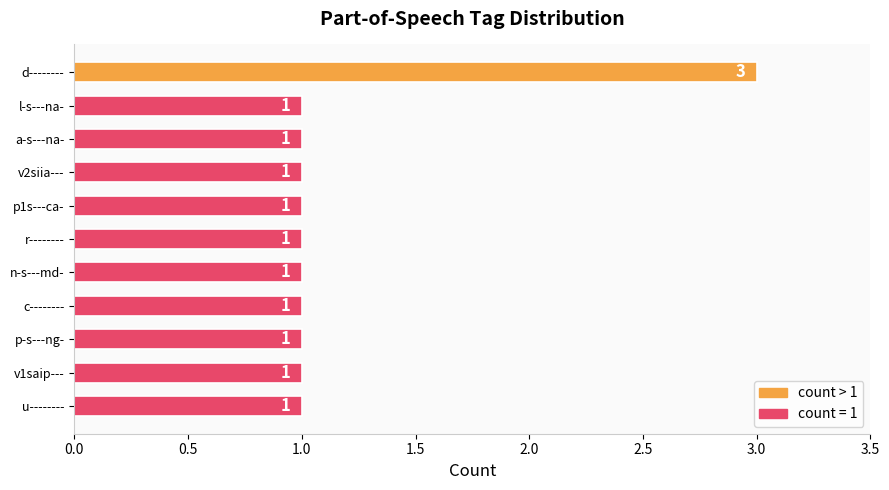

Reading top to bottom, transcribe all the data shown in this chart.

d--------=3	l-s---na-=1	a-s---na-=1	v2siia---=1	p1s---ca-=1	r--------=1	n-s---md-=1	c--------=1	p-s---ng-=1	v1saip---=1	u--------=1